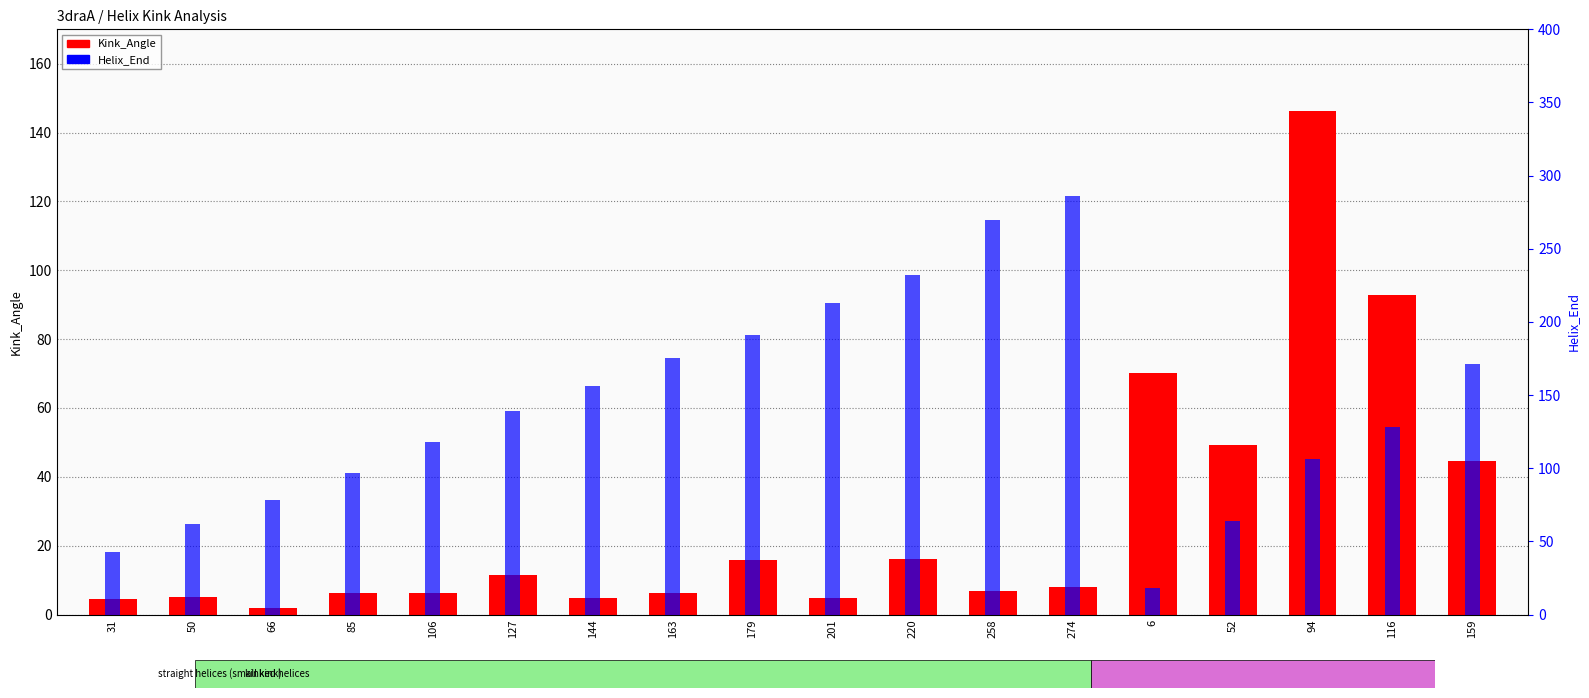

What is the label of the 11th bar from the right?

163